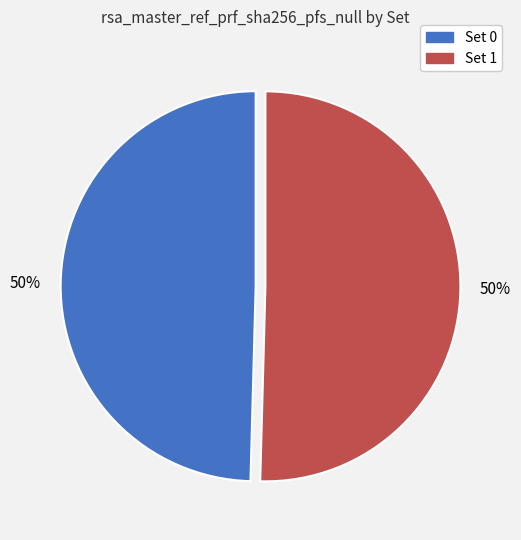

Is it true that Set 1 is 50% of the pie?

True